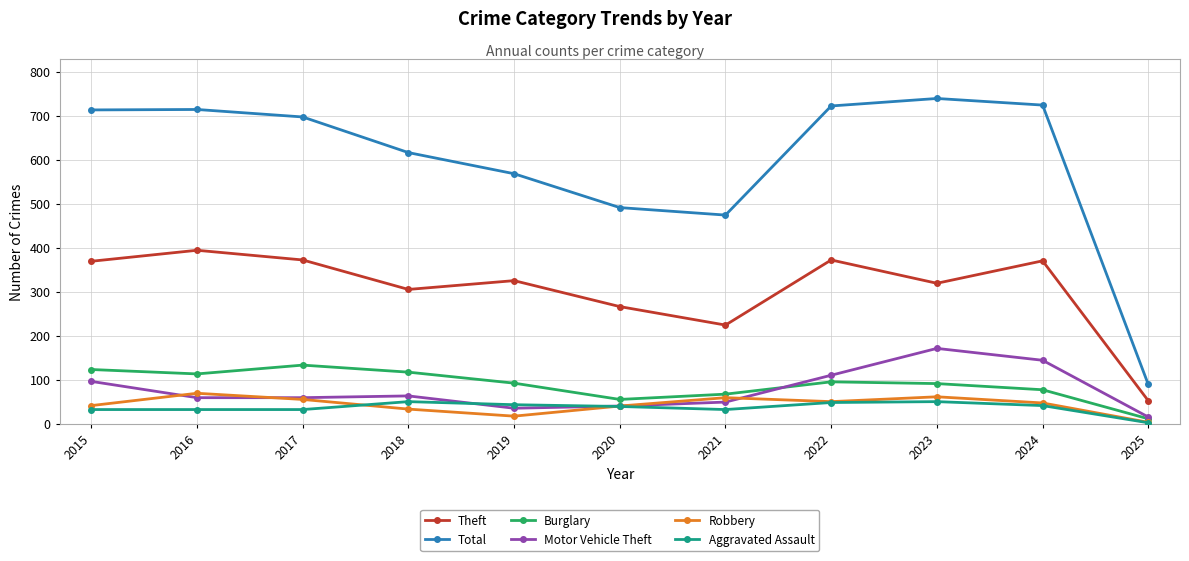

Which series changed the most between 2019 and 2021?

Theft